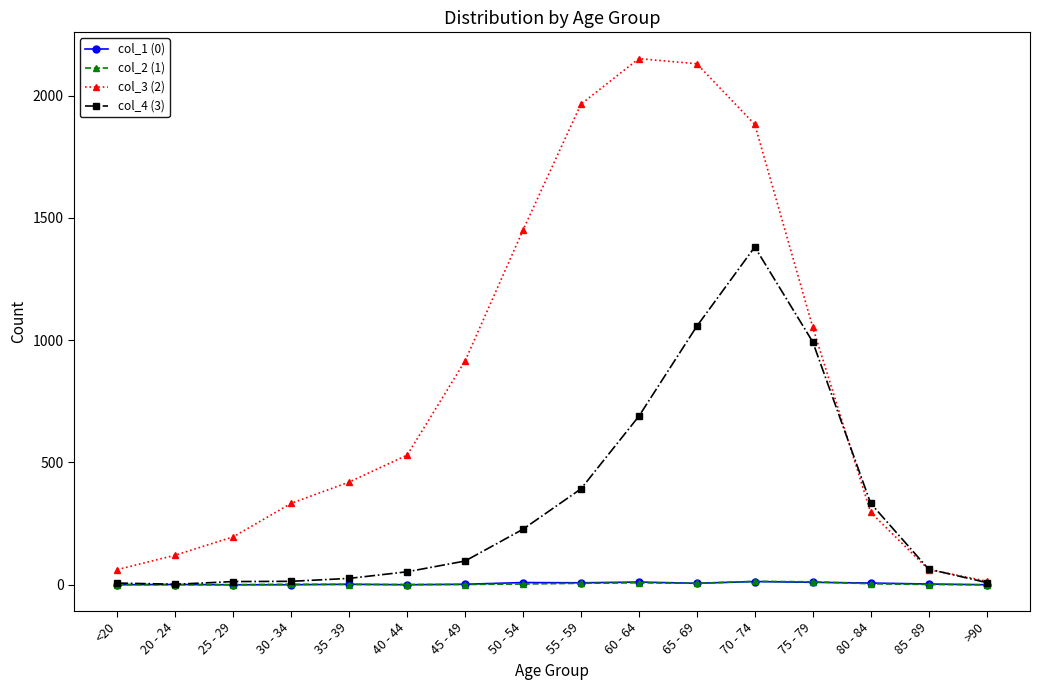

Which category has the highest value in the col_3 (2) series?

60 - 64